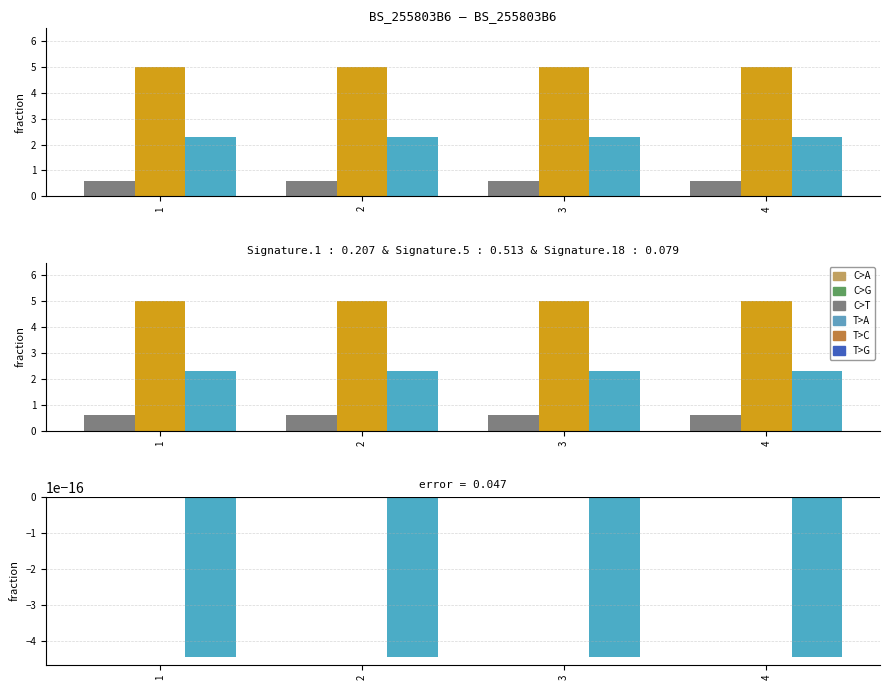

The value of Sn at 1 is 2.3. True or false?

True